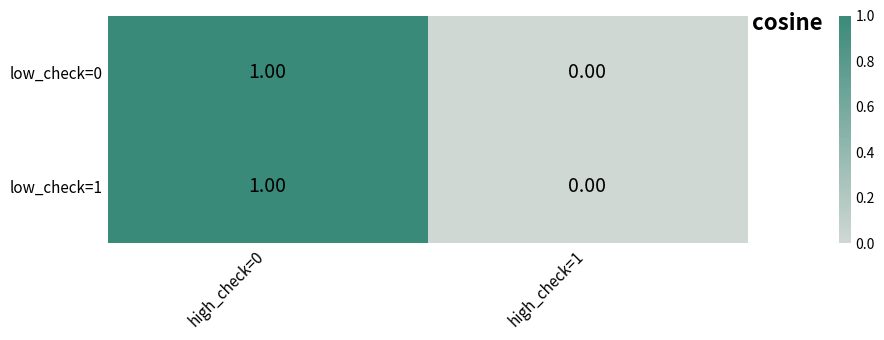

Is the value of low_check=0 at high_check=0 greater than the value of low_check=1 at high_check=1?

Yes